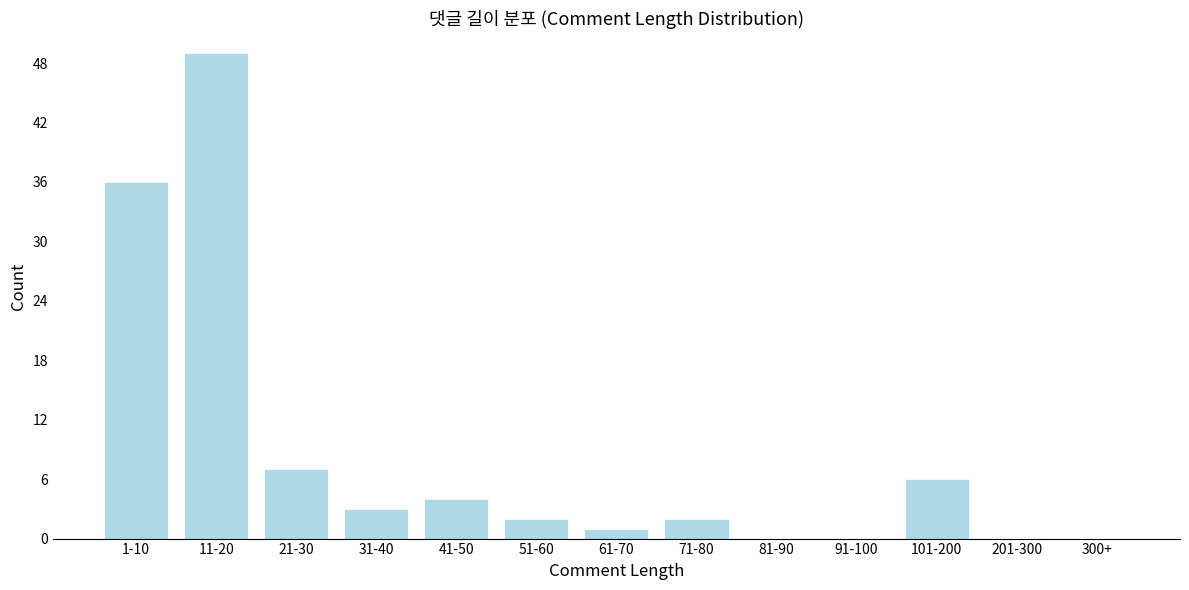

Reading left to right, list all the values displayed in this chart.

1-10=36	11-20=49	21-30=7	31-40=3	41-50=4	51-60=2	61-70=1	71-80=2	81-90=0	91-100=0	101-200=6	201-300=0	300+=0